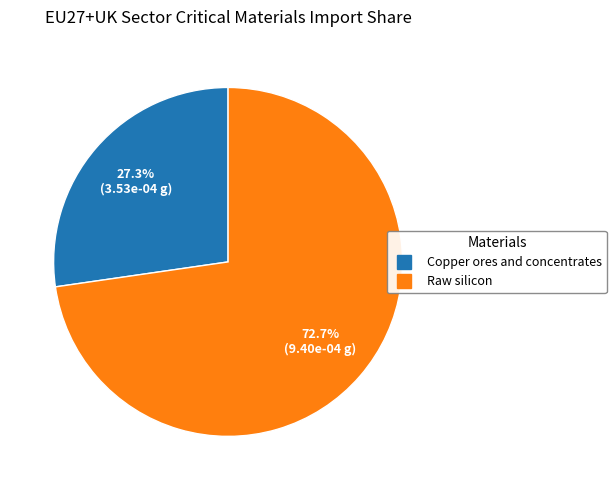

Rank the categories by value from highest to lowest.

Raw silicon, Copper ores and concentrates